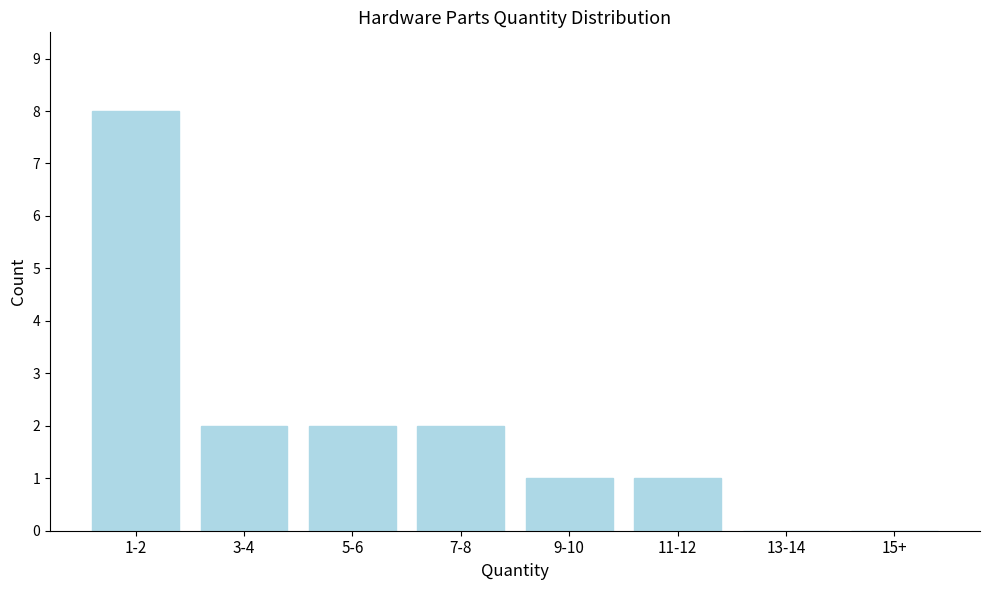

Reading left to right, extract all data points from this chart.

1-2=8	3-4=2	5-6=2	7-8=2	9-10=1	11-12=1	13-14=0	15+=0